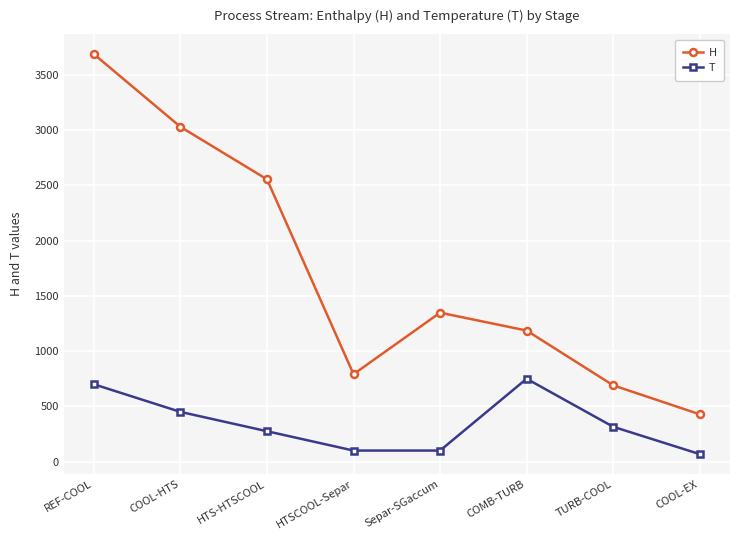

Reading left to right, list all the values displayed in this chart.

H: REF-COOL=3688.0	COOL-HTS=3030.2	HTS-HTSCOOL=2555.1	HTSCOOL-Separ=791.1	Separ-SGaccum=1348.0	COMB-TURB=1186.2	TURB-COOL=690.4	COOL-EX=428.4
T: REF-COOL=700.0	COOL-HTS=450.0	HTS-HTSCOOL=275.0	HTSCOOL-Separ=100.0	Separ-SGaccum=100.0	COMB-TURB=750.0	TURB-COOL=315.4	COOL-EX=67.9